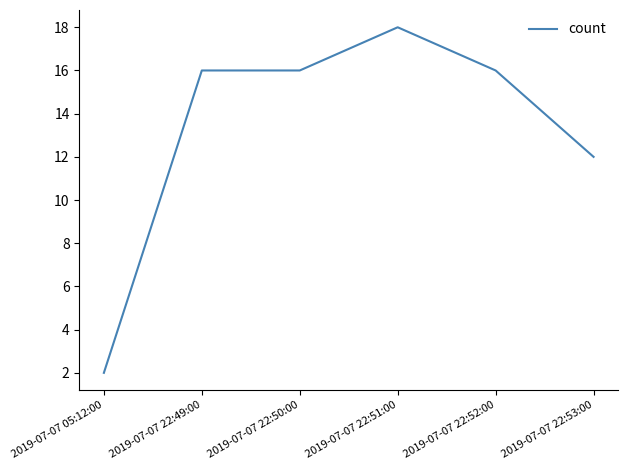

True or false: the data has more than 0 interior local peaks.

True